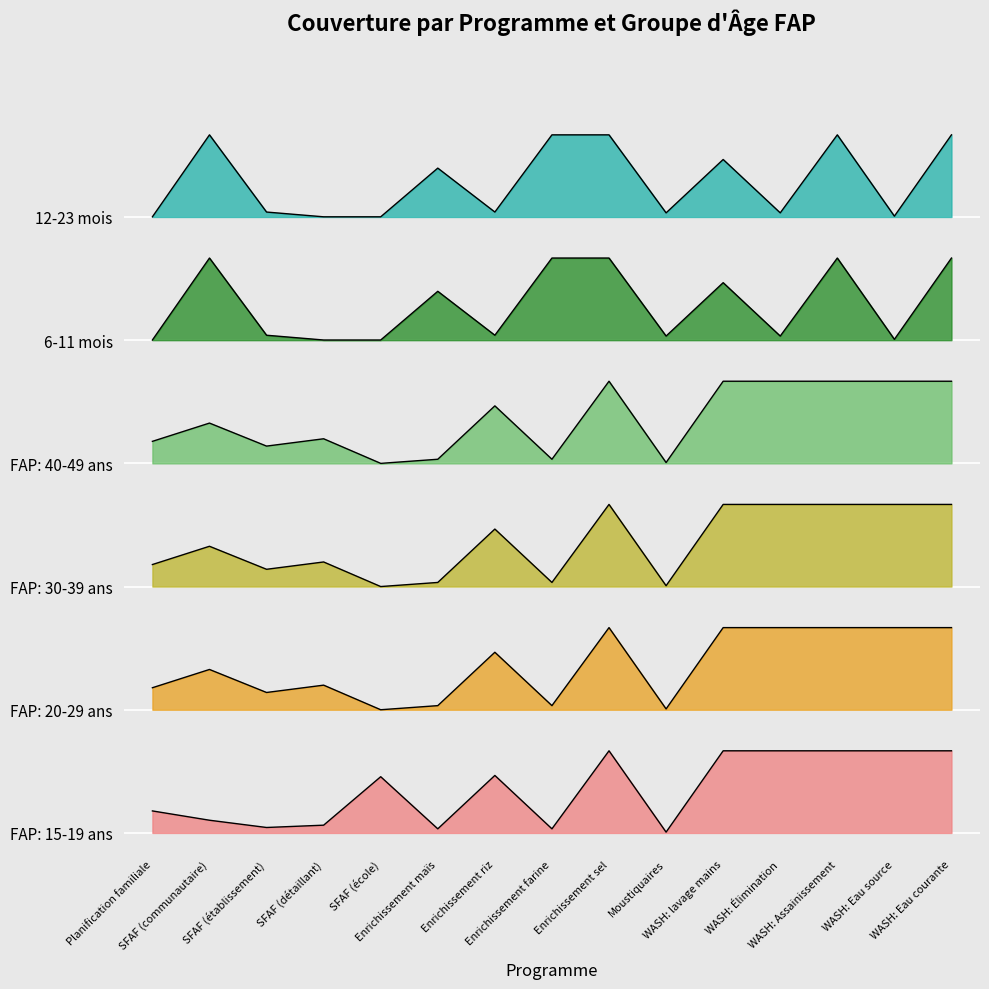

Where is the first local maximum for FAP: 15-19 ans?

SFAF (école)